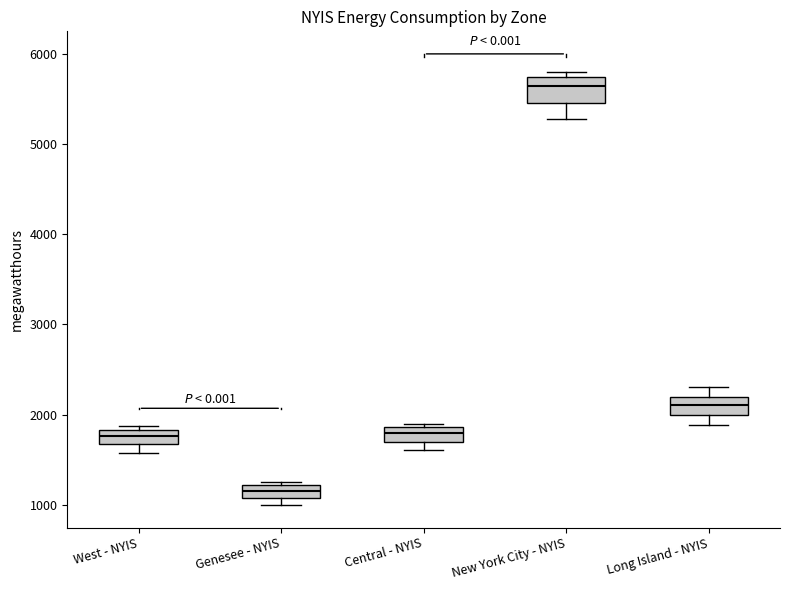

Where does the upper whisker of the box for Long Island - NYIS end on the y-axis? The values are not printed on the chart, so give them approximately, as read against the axis.

2300